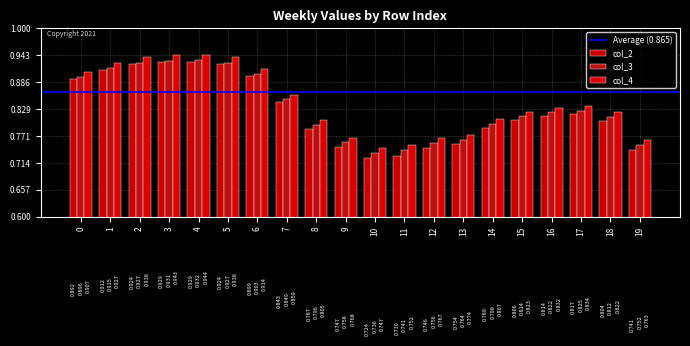

Reading left to right, transcribe all the data shown in this chart.

col_2: 0=0.9	1=0.9	2=0.9	3=0.9	4=0.9	5=0.9	6=0.9	7=0.8	8=0.8	9=0.7	10=0.7	11=0.7	12=0.7	13=0.8	14=0.8	15=0.8	16=0.8	17=0.8	18=0.8	19=0.7
col_3: 0=0.9	1=0.9	2=0.9	3=0.9	4=0.9	5=0.9	6=0.9	7=0.8	8=0.8	9=0.8	10=0.7	11=0.7	12=0.8	13=0.8	14=0.8	15=0.8	16=0.8	17=0.8	18=0.8	19=0.8
col_4: 0=0.9	1=0.9	2=0.9	3=0.9	4=0.9	5=0.9	6=0.9	7=0.9	8=0.8	9=0.8	10=0.7	11=0.8	12=0.8	13=0.8	14=0.8	15=0.8	16=0.8	17=0.8	18=0.8	19=0.8